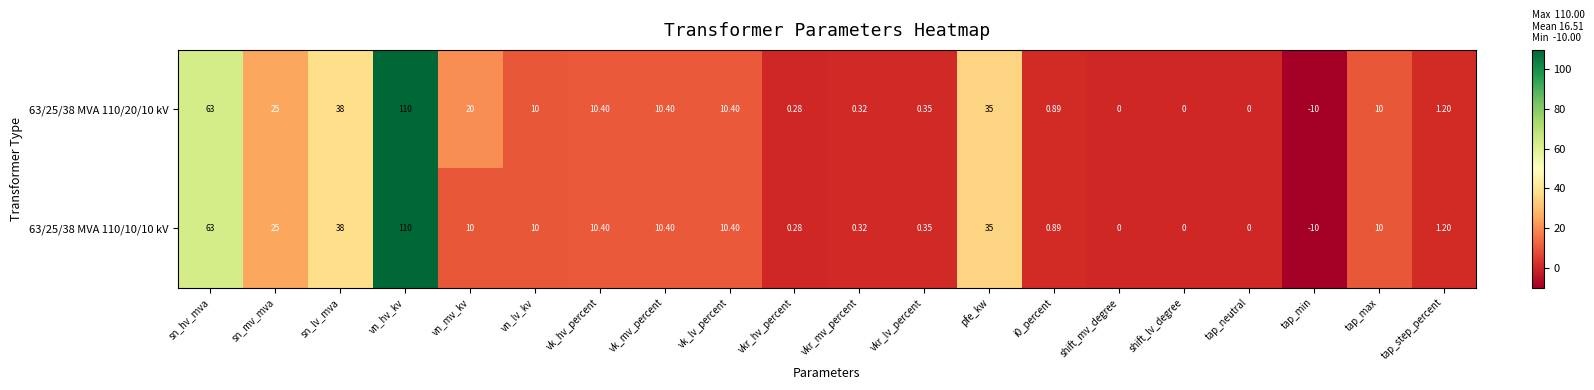

Is the value of 63/25/38 MVA 110/10/10 kV at sn_lv_mva greater than the value of 63/25/38 MVA 110/20/10 kV at vk_lv_percent?

Yes